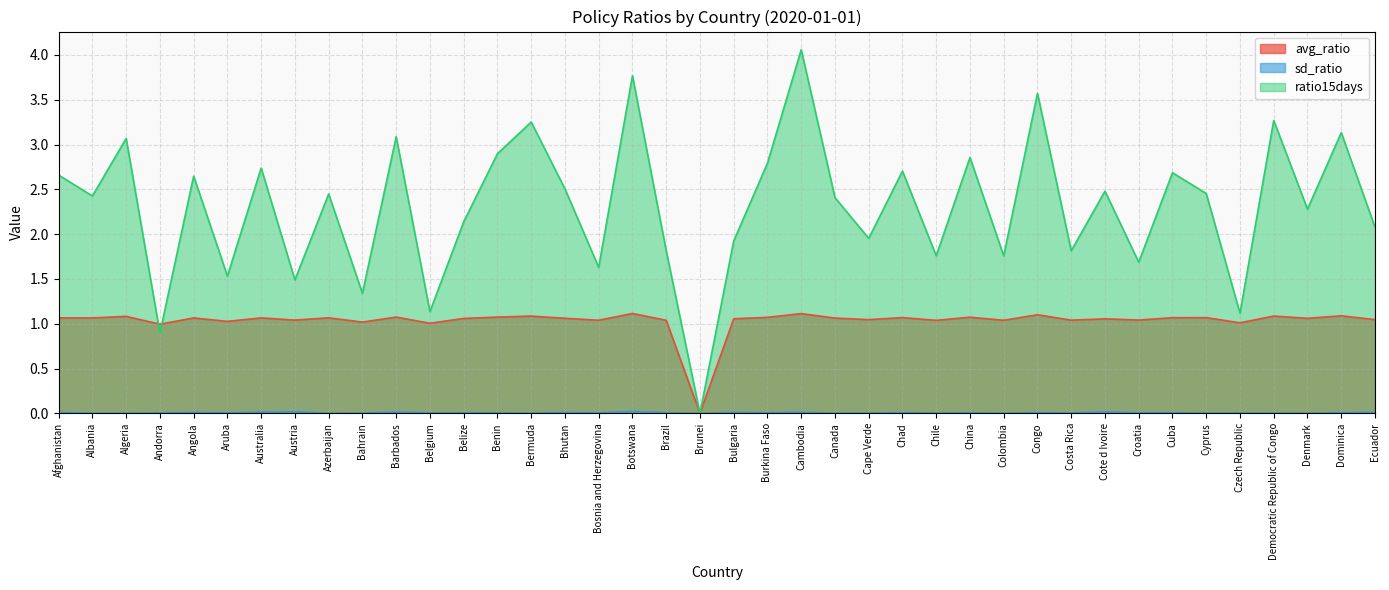

Reading left to right, transcribe all the data shown in this chart.

avg_ratio: Afghanistan=1.1	Albania=1.1	Algeria=1.1	Andorra=1.0	Angola=1.1	Aruba=1.0	Australia=1.1	Austria=1.0	Azerbaijan=1.1	Bahrain=1.0	Barbados=1.1	Belgium=1.0	Belize=1.1	Benin=1.1	Bermuda=1.1	Bhutan=1.1	Bosnia and Herzegovina=1.0	Botswana=1.1	Brazil=1.0	Brunei=0.0	Bulgaria=1.1	Burkina Faso=1.1	Cambodia=1.1	Canada=1.1	Cape Verde=1.0	Chad=1.1	Chile=1.0	China=1.1	Colombia=1.0	Congo=1.1	Costa Rica=1.0	Cote d Ivoire=1.1	Croatia=1.0	Cuba=1.1	Cyprus=1.1	Czech Republic=1.0	Democratic Republic of Congo=1.1	Denmark=1.1	Dominica=1.1	Ecuador=1.0
sd_ratio: Afghanistan=0.0	Albania=0.0	Algeria=0.0	Andorra=0.0	Angola=0.0	Aruba=0.0	Australia=0.0	Austria=0.0	Azerbaijan=0.0	Bahrain=0.0	Barbados=0.0	Belgium=0.0	Belize=0.0	Benin=0.0	Bermuda=0.0	Bhutan=0.0	Bosnia and Herzegovina=0.0	Botswana=0.0	Brazil=0.0	Brunei=0.0	Bulgaria=0.0	Burkina Faso=0.0	Cambodia=0.0	Canada=0.0	Cape Verde=0.0	Chad=0.0	Chile=0.0	China=0.0	Colombia=0.0	Congo=0.0	Costa Rica=0.0	Cote d Ivoire=0.0	Croatia=0.0	Cuba=0.0	Cyprus=0.0	Czech Republic=0.0	Democratic Republic of Congo=0.0	Denmark=0.0	Dominica=0.0	Ecuador=0.0
ratio15days: Afghanistan=2.7	Albania=2.4	Algeria=3.1	Andorra=0.9	Angola=2.6	Aruba=1.5	Australia=2.7	Austria=1.5	Azerbaijan=2.4	Bahrain=1.3	Barbados=3.1	Belgium=1.1	Belize=2.1	Benin=2.9	Bermuda=3.3	Bhutan=2.5	Bosnia and Herzegovina=1.6	Botswana=3.8	Brazil=1.8	Brunei=0.0	Bulgaria=1.9	Burkina Faso=2.8	Cambodia=4.1	Canada=2.4	Cape Verde=2.0	Chad=2.7	Chile=1.8	China=2.9	Colombia=1.8	Congo=3.6	Costa Rica=1.8	Cote d Ivoire=2.5	Croatia=1.7	Cuba=2.7	Cyprus=2.5	Czech Republic=1.1	Democratic Republic of Congo=3.3	Denmark=2.3	Dominica=3.1	Ecuador=2.1